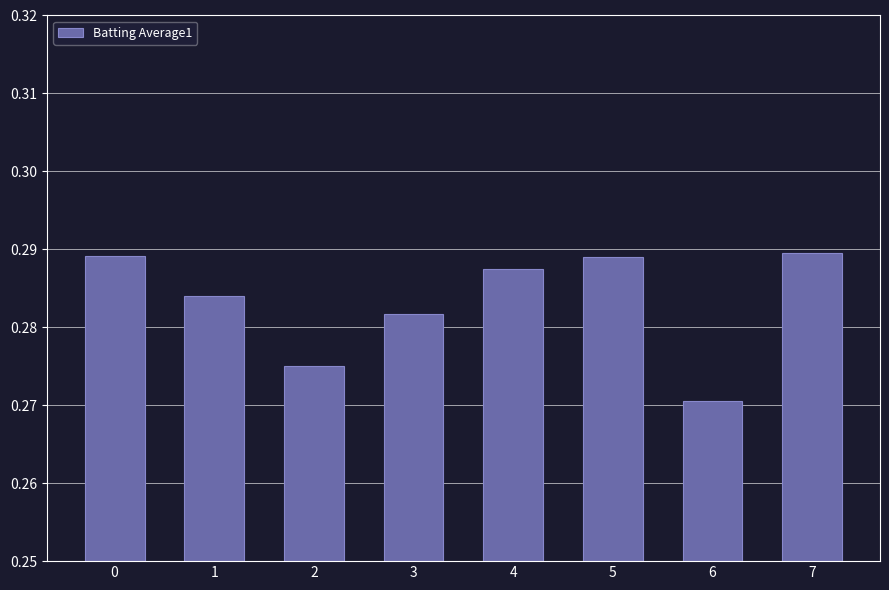

Which category has the lowest value across all series?

6